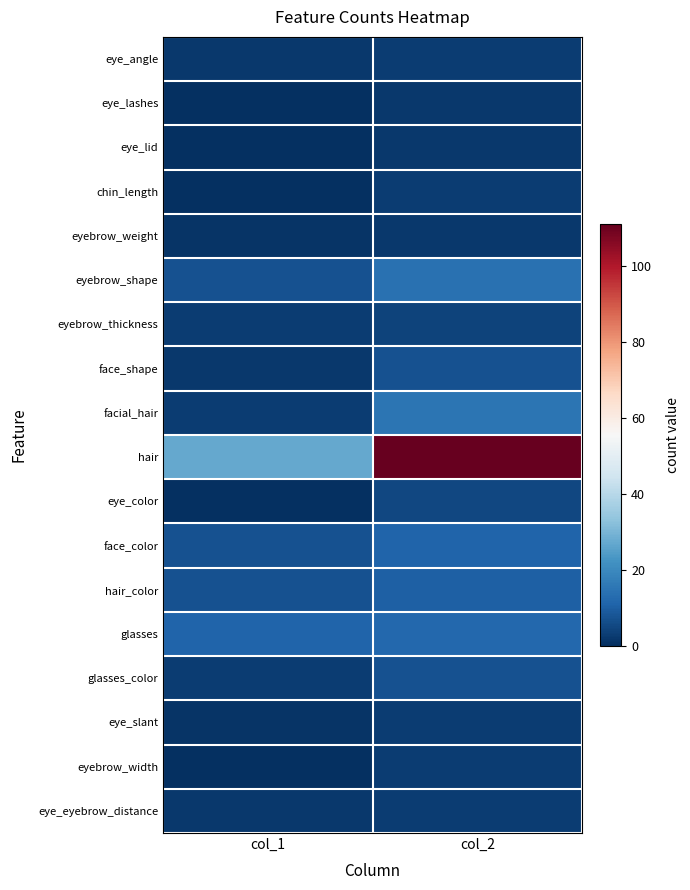

Rank the series by their maximum value, from highest to lowest.

hair, facial_hair, eyebrow_shape, glasses, face_color, hair_color, face_shape, glasses_color, eye_color, eyebrow_thickness, eye_angle, chin_length, eye_slant, eyebrow_width, eye_eyebrow_distance, eye_lashes, eye_lid, eyebrow_weight